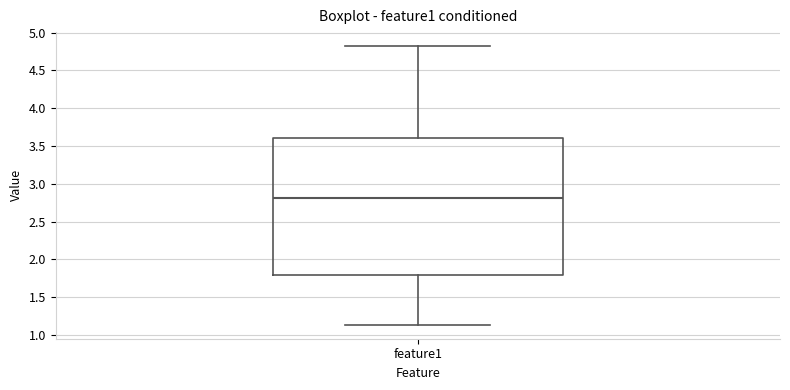

Where is the upper edge of the box for feature1 on the y-axis? The values are not printed on the chart, so give them approximately, as read against the axis.

3.60